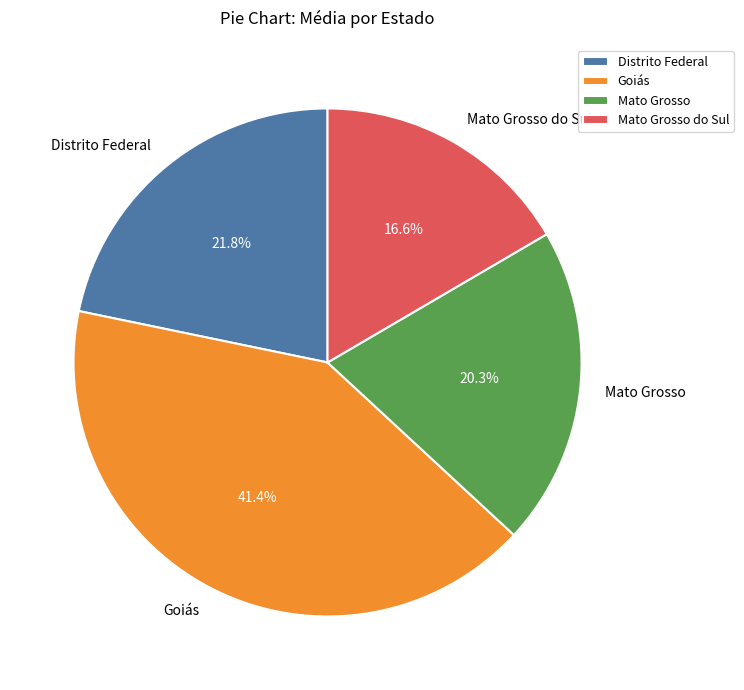

To the nearest percent, what portion does Goiás represent?

41%